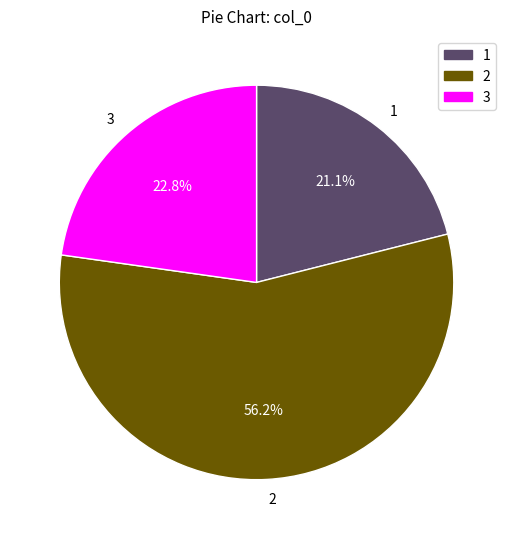

What is the smallest slice in the pie chart?

1